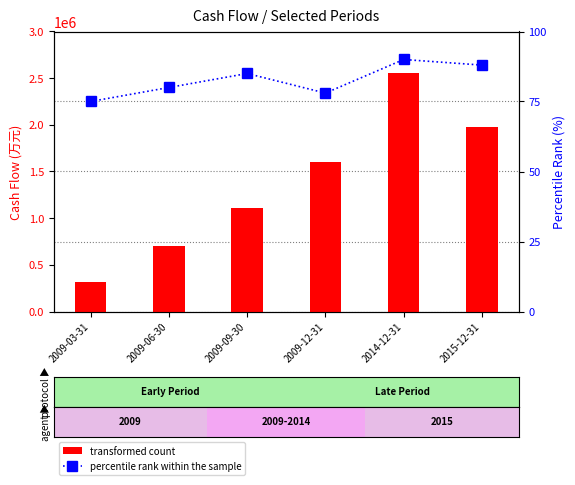

Which series has the largest range (max minus min)?

transformed count